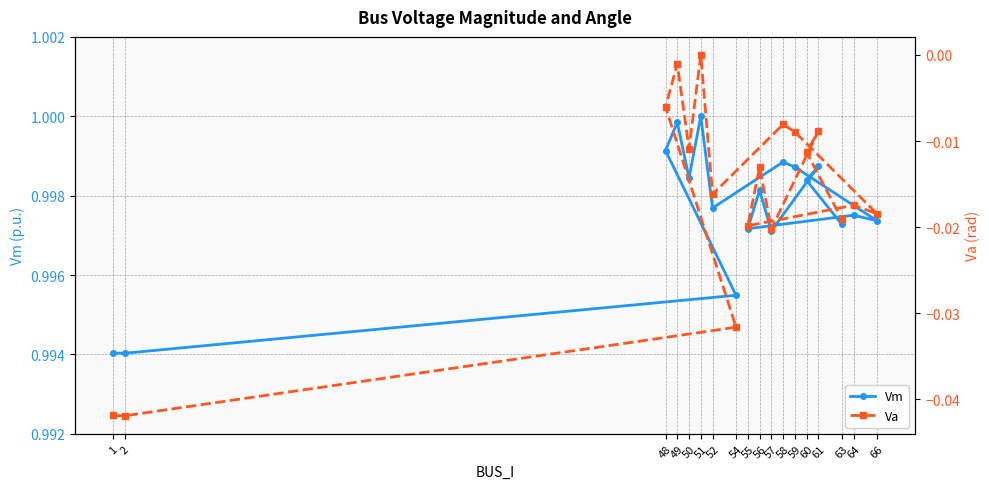

True or false: Va and Vm cross at least once.

False